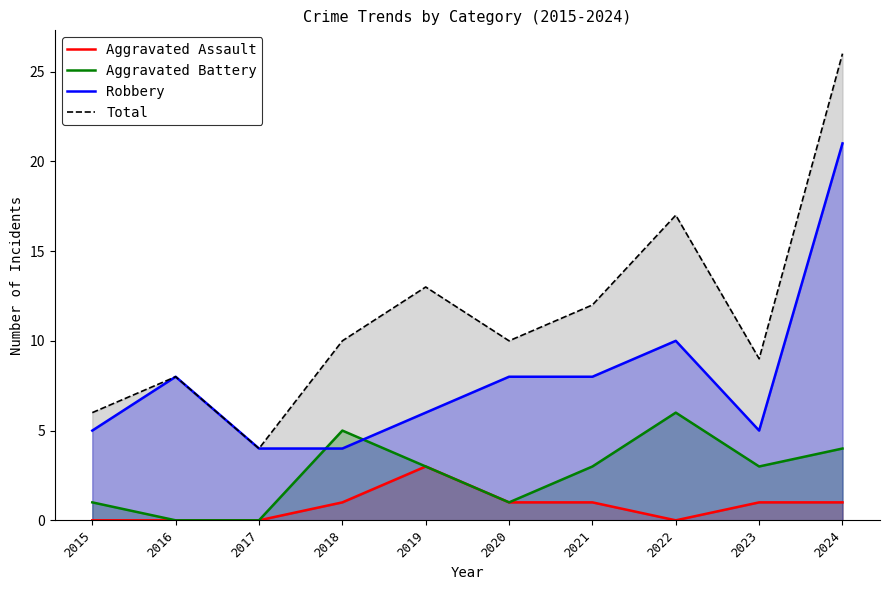

Reading left to right, transcribe all the data shown in this chart.

Aggravated Assault: 2015=0	2016=0	2017=0	2018=1	2019=3	2020=1	2021=1	2022=0	2023=1	2024=1
Aggravated Battery: 2015=1	2016=0	2017=0	2018=5	2019=3	2020=1	2021=3	2022=6	2023=3	2024=4
Robbery: 2015=5	2016=8	2017=4	2018=4	2019=6	2020=8	2021=8	2022=10	2023=5	2024=21
Total: 2015=6	2016=8	2017=4	2018=10	2019=13	2020=10	2021=12	2022=17	2023=9	2024=26